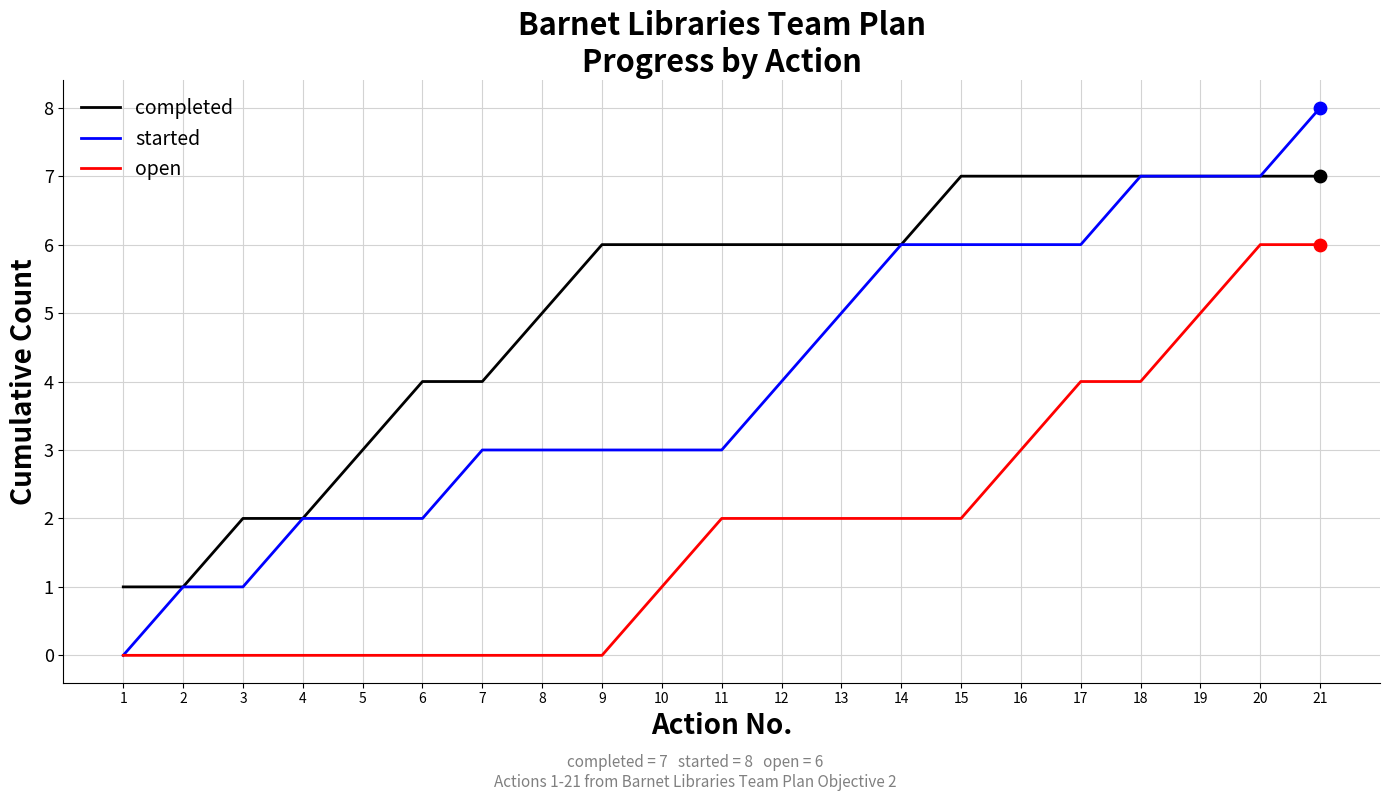

What are all the series names shown in the legend?

completed, started, open